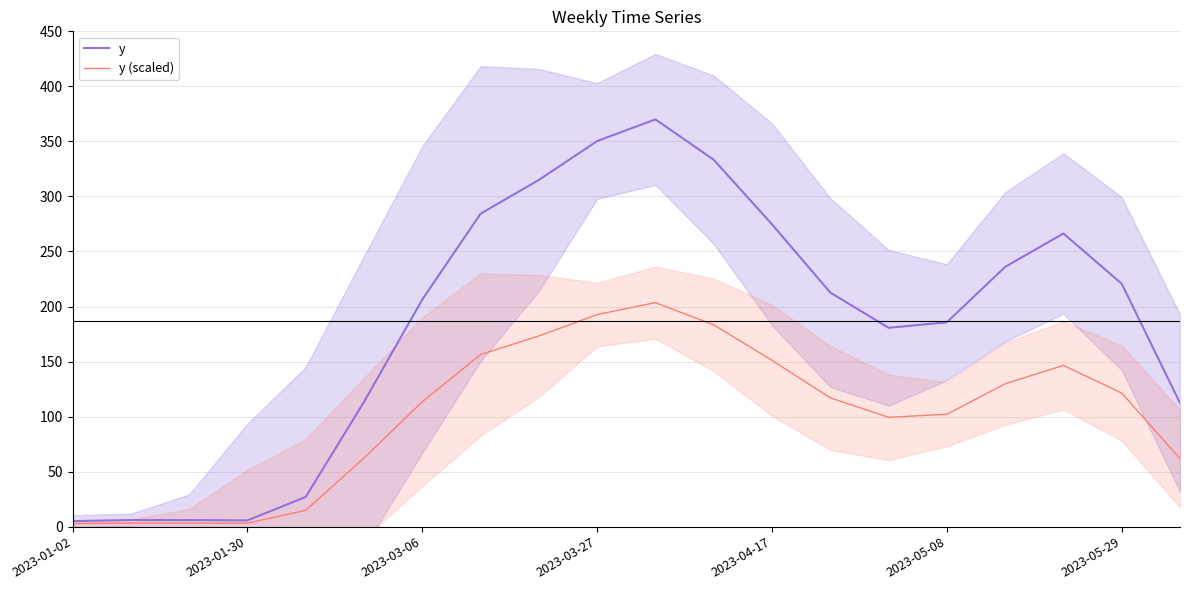

What is the sum of the y values at 2023-01-30 and 2023-04-17?

280.3